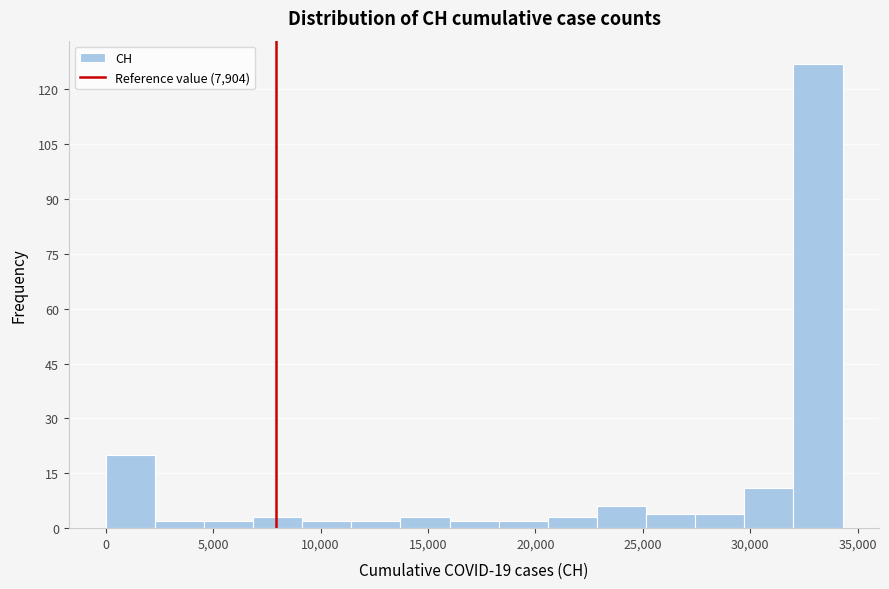

Over which range of the x-axis is the bar tallest?

32000 to 34500